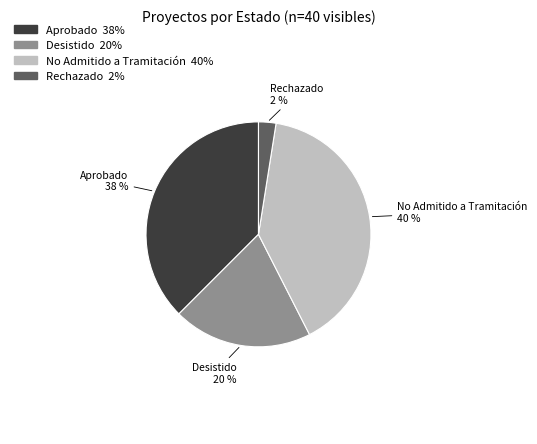

To the nearest percent, what is the average slice percentage?

25%